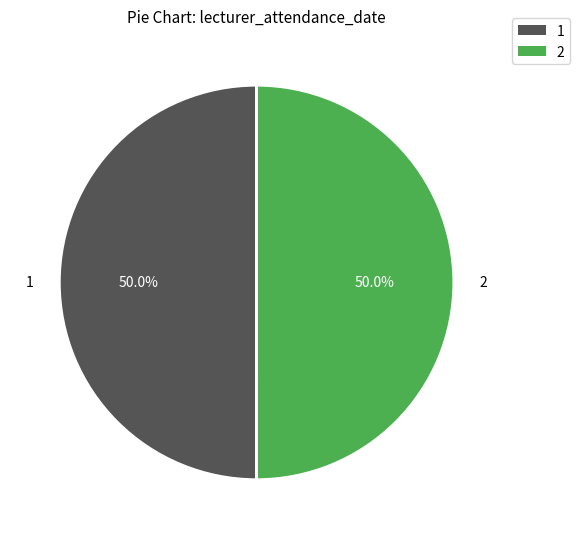

How many segments does this pie chart have?

2